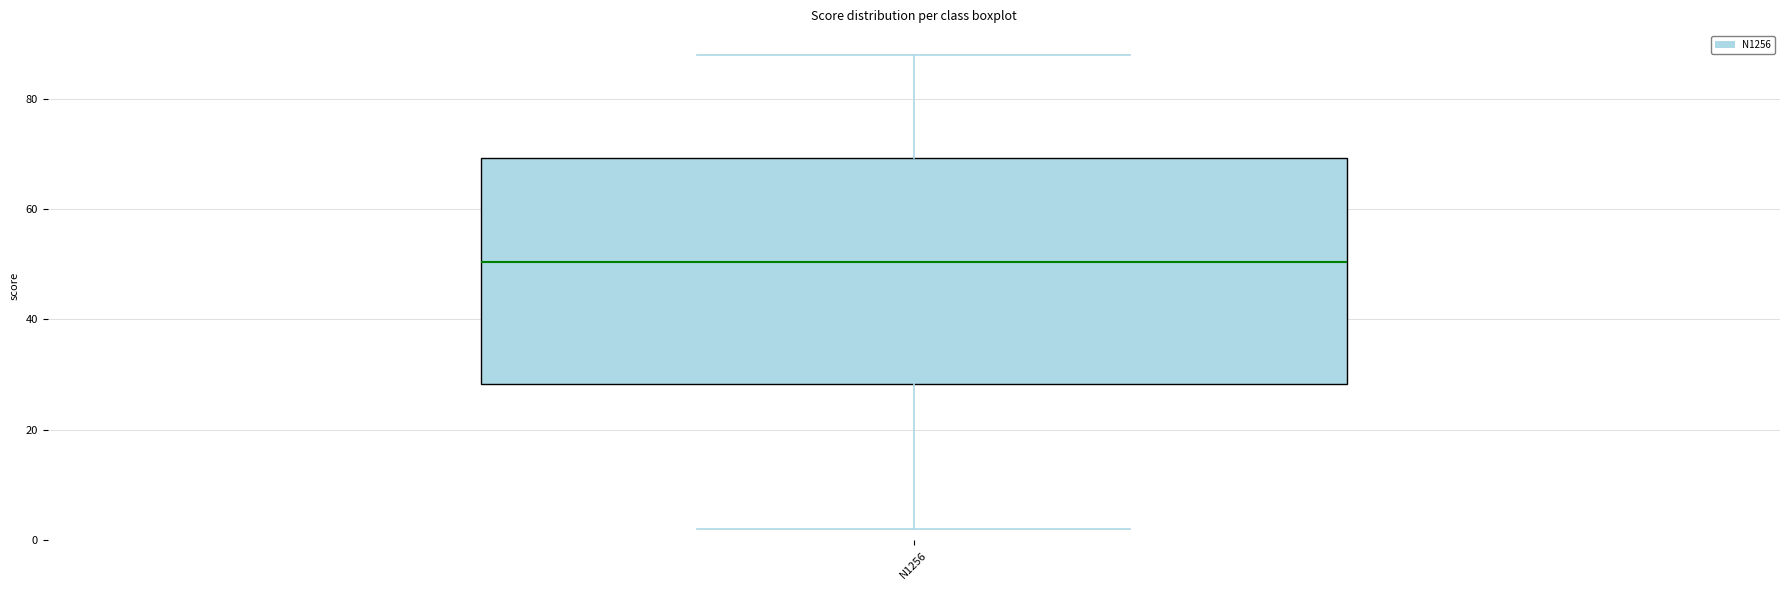

Transcribe this box plot: give where the median line is, the range the box spans, and where the two whiskers end, as read against the y-axis. The values are not printed on the chart, so give them approximately, as read against the axis.

median 50, box 28 to 70, whiskers 2 to 88